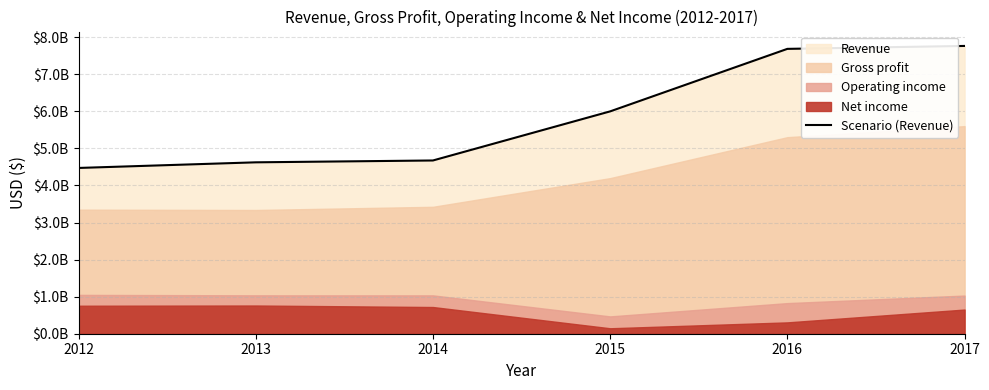

What is the sum of the values at 2013 and 2012?

9095100000